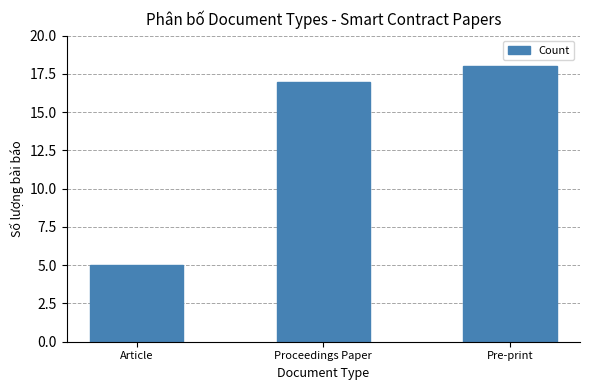

What is the difference between the second highest and minimum values?

12